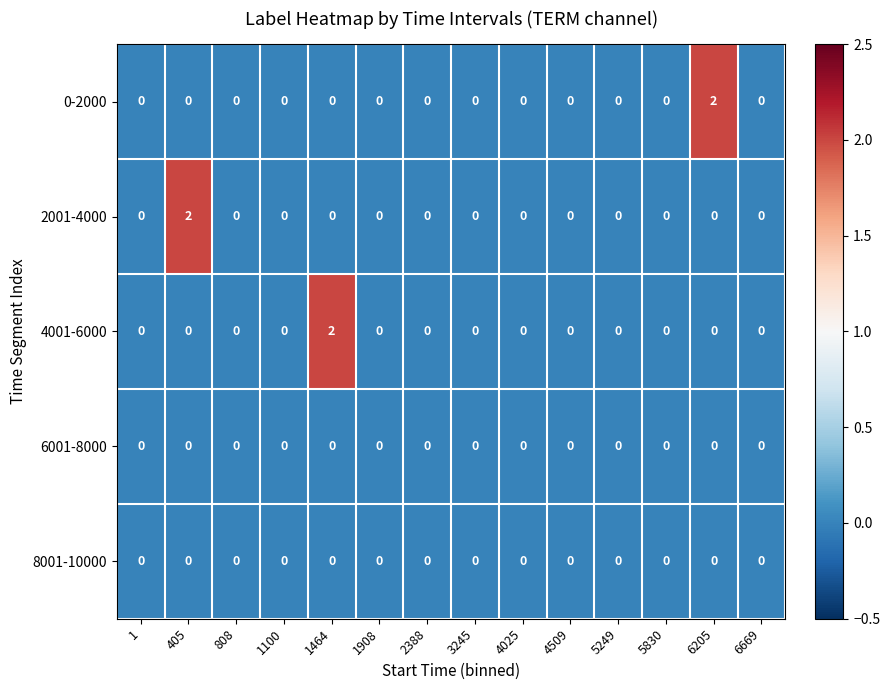

Is it true that 4001-6000 equals 1 at 2388?

False